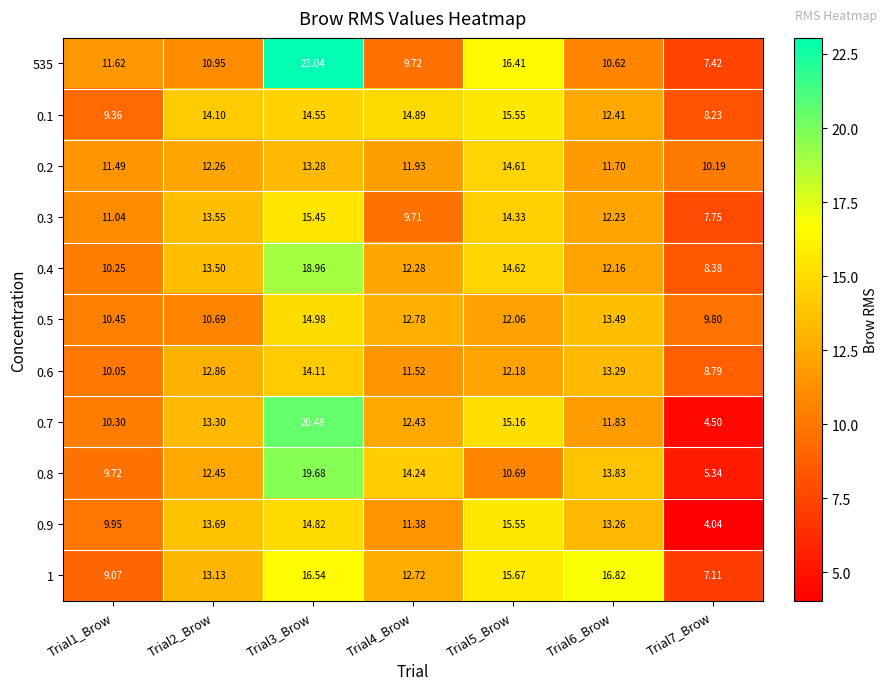

Which label corresponds to the largest value in the chart?

Trial3_Brow